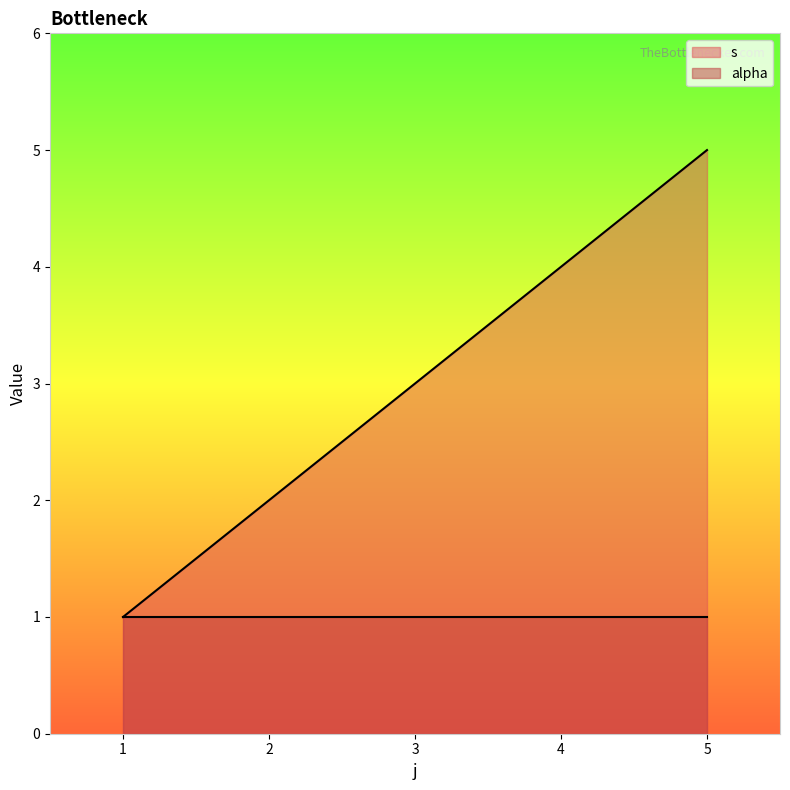

What is the difference between the maximum and minimum values?

4